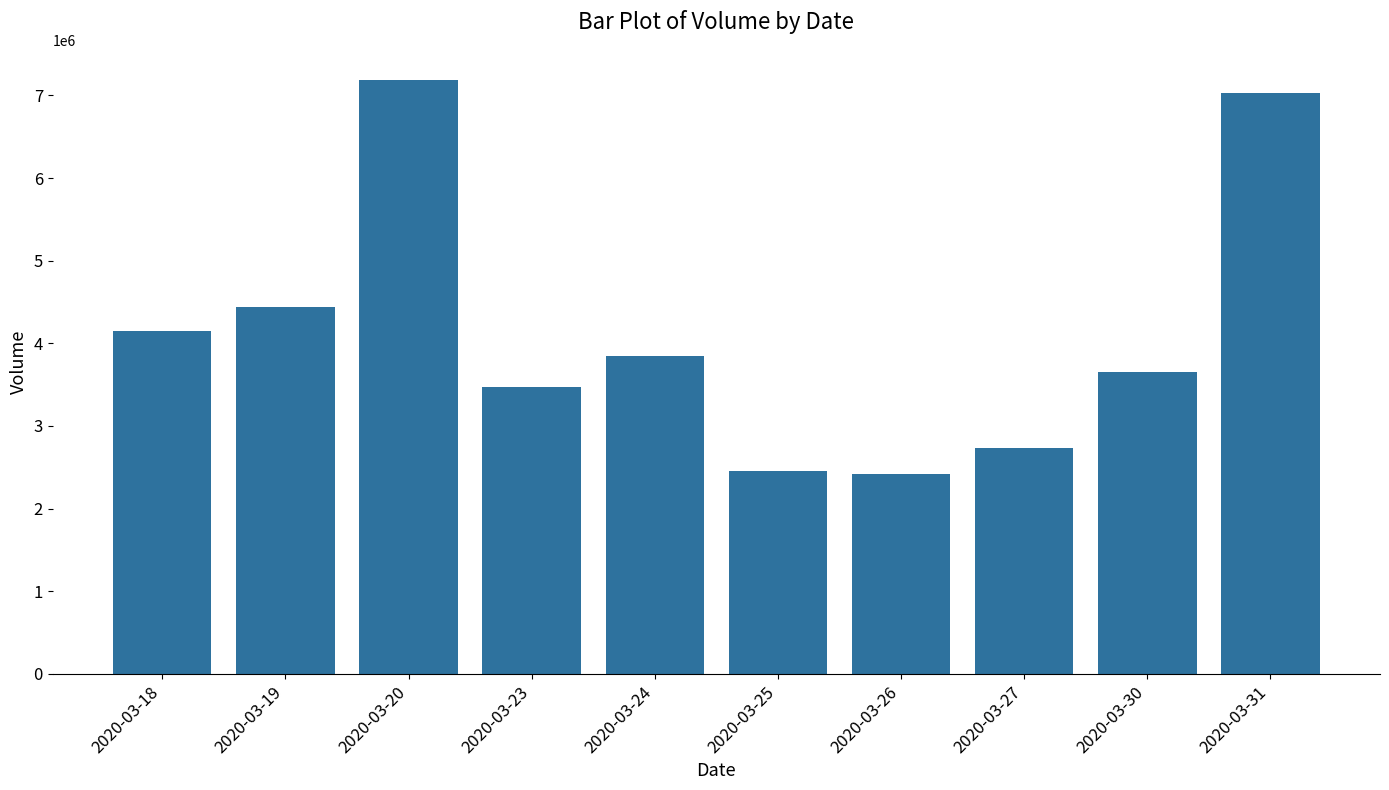

What is the difference between the values at 2020-03-30 and 2020-03-18?

496600